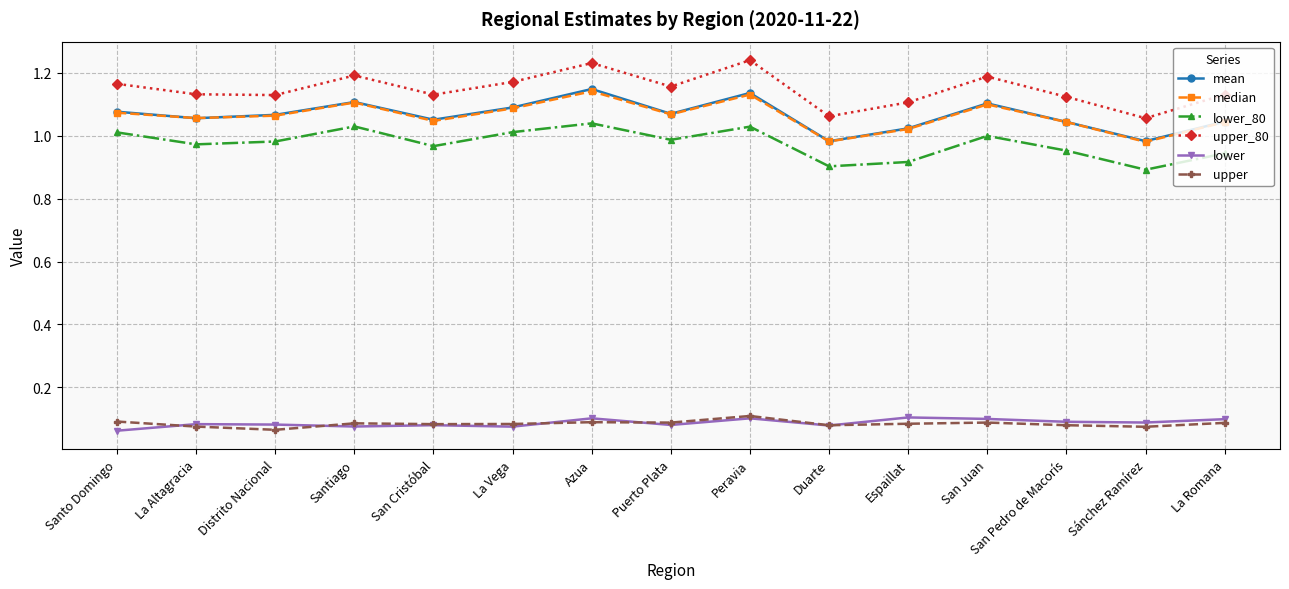

True or false: upper_80 has a value of 1.2 at San Juan.

True